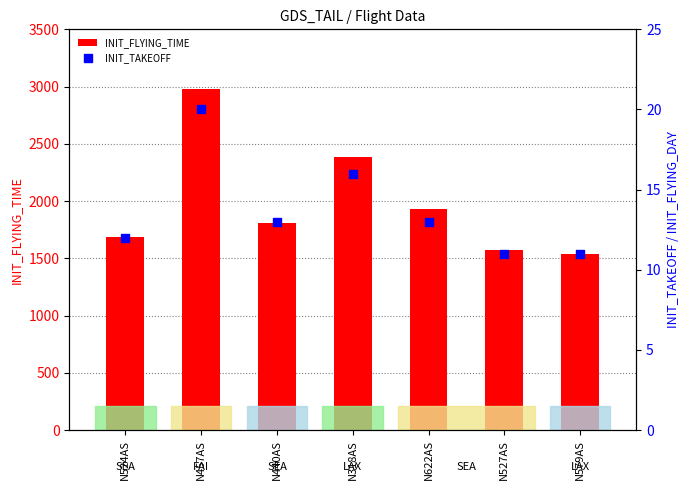

Which series has the largest Y range (max minus min)?

INIT_FLYING_TIME